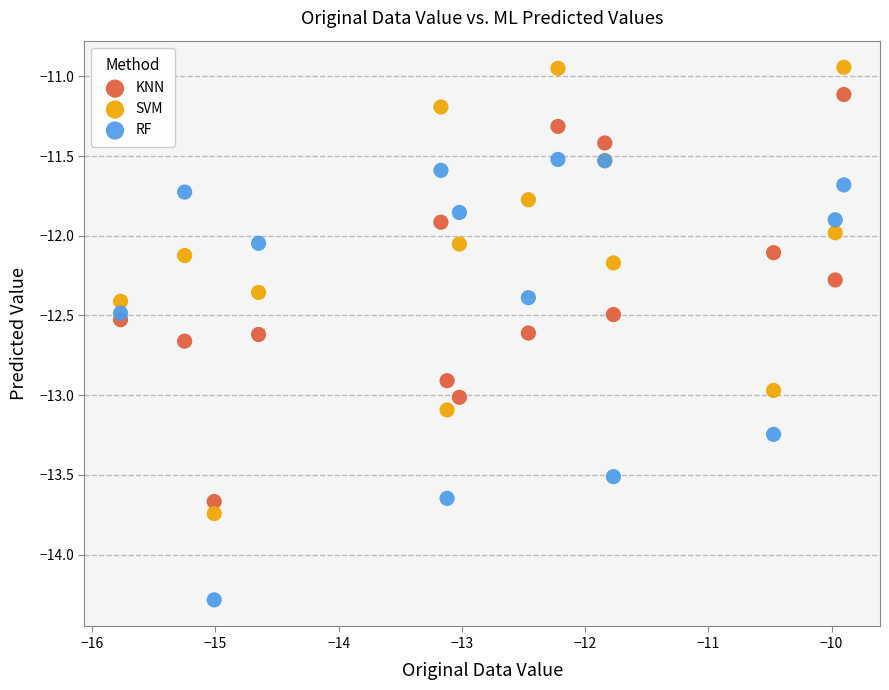

Which series has the widest spread of Y values?

SVM